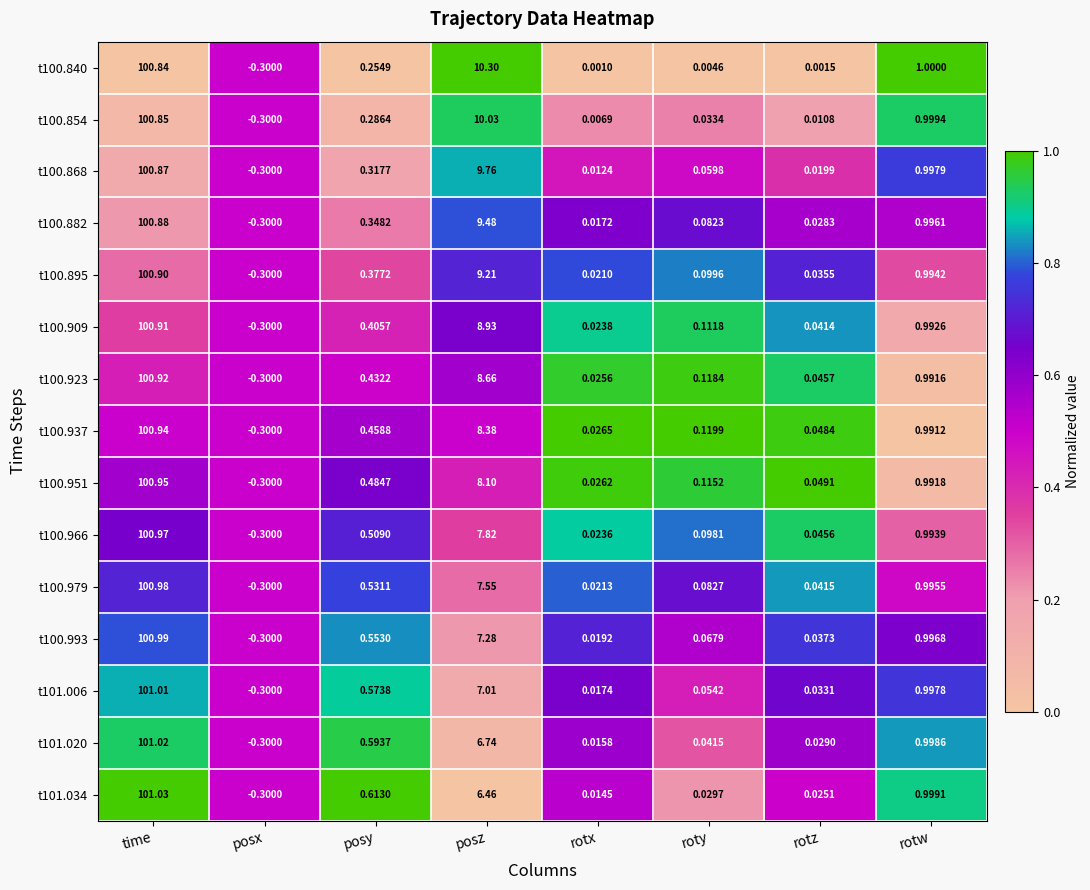

Which series changed the most between posy and posz?

t100.840